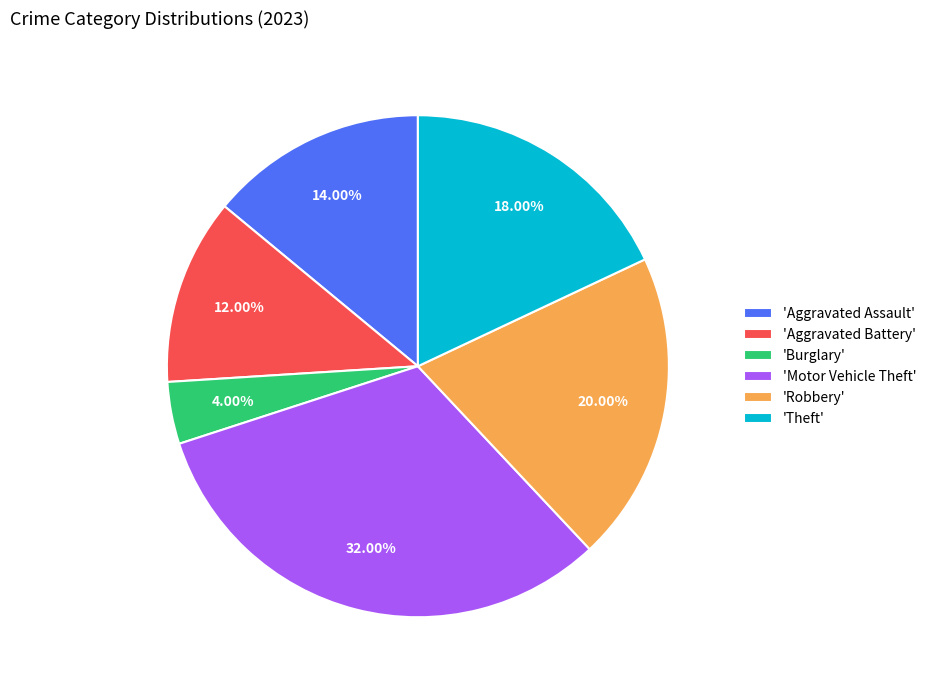

Combined, do 'Motor Vehicle Theft' and 'Burglary' account for over 50%?

No